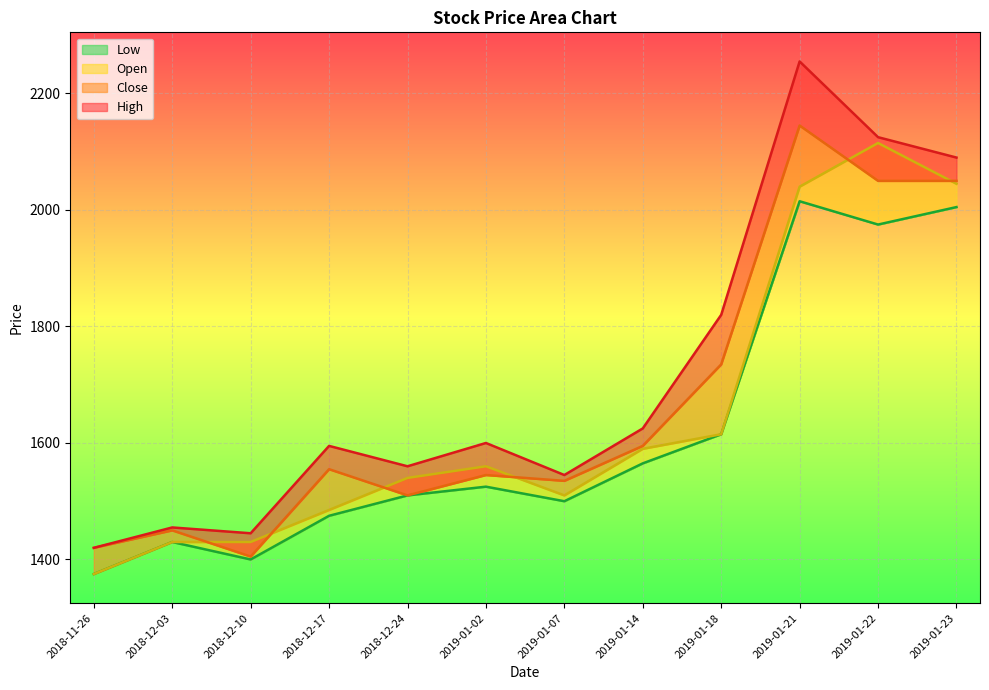

What are all the series names shown in the legend?

High, Close, Open, Low